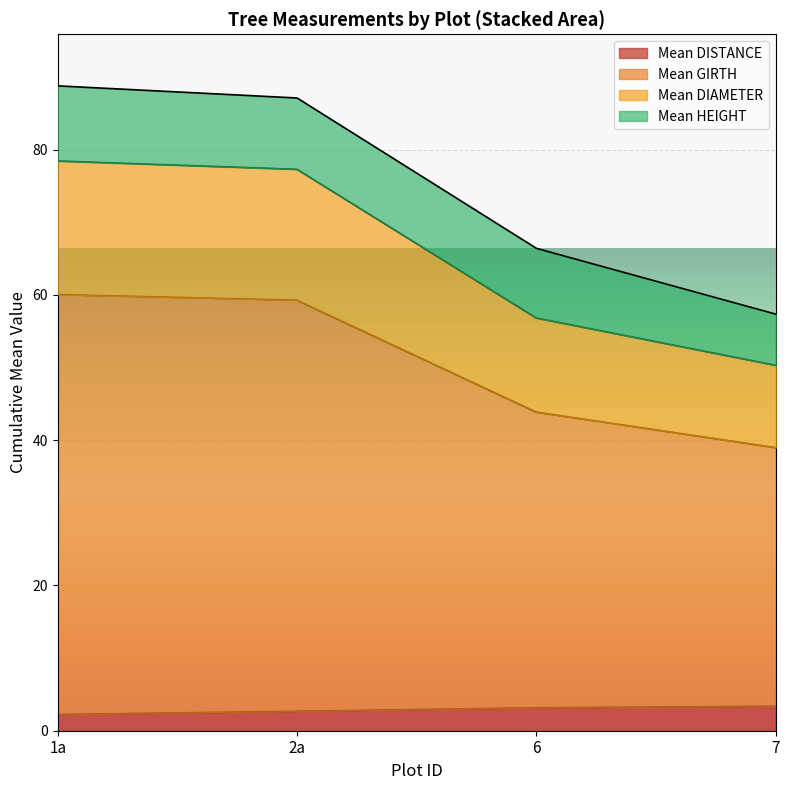

What is the highest value of the Mean HEIGHT series?

11.2